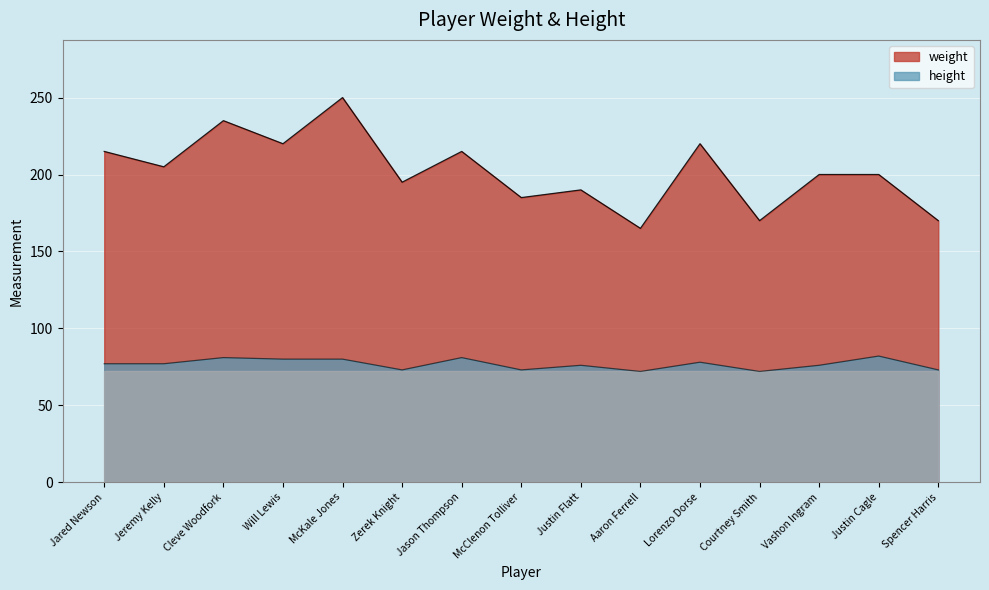

Count the number of categories in the chart.

15